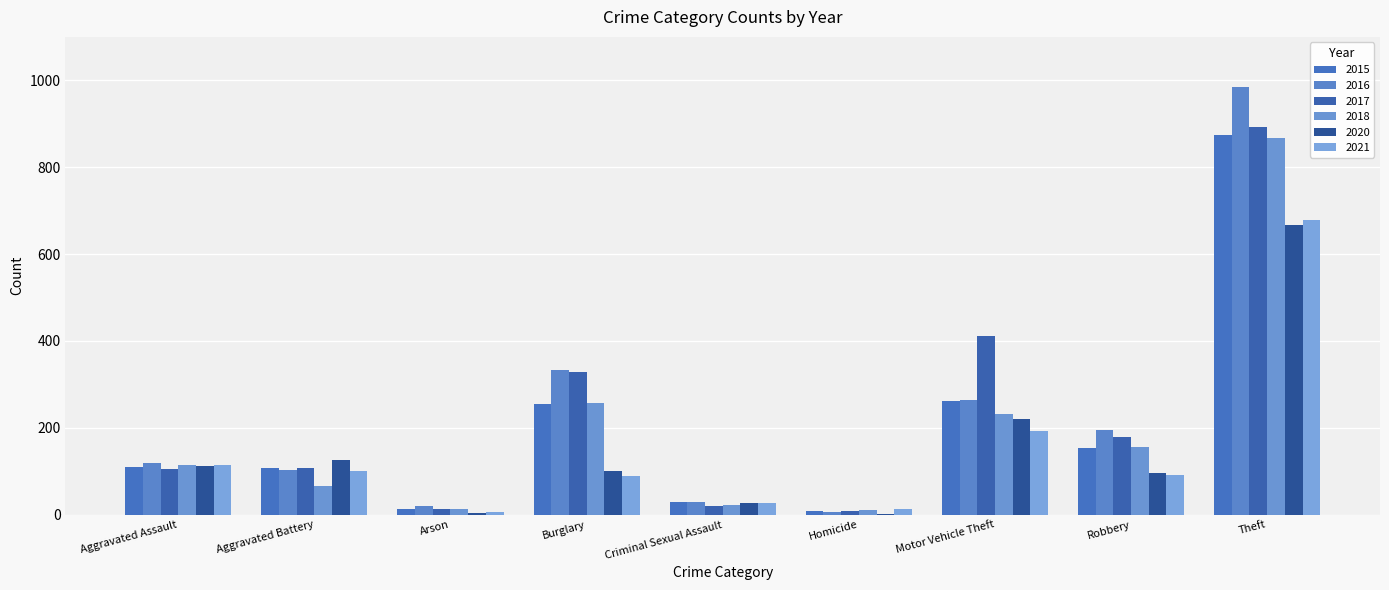

Is it true that 2015 equals 110 at Aggravated Assault?

True